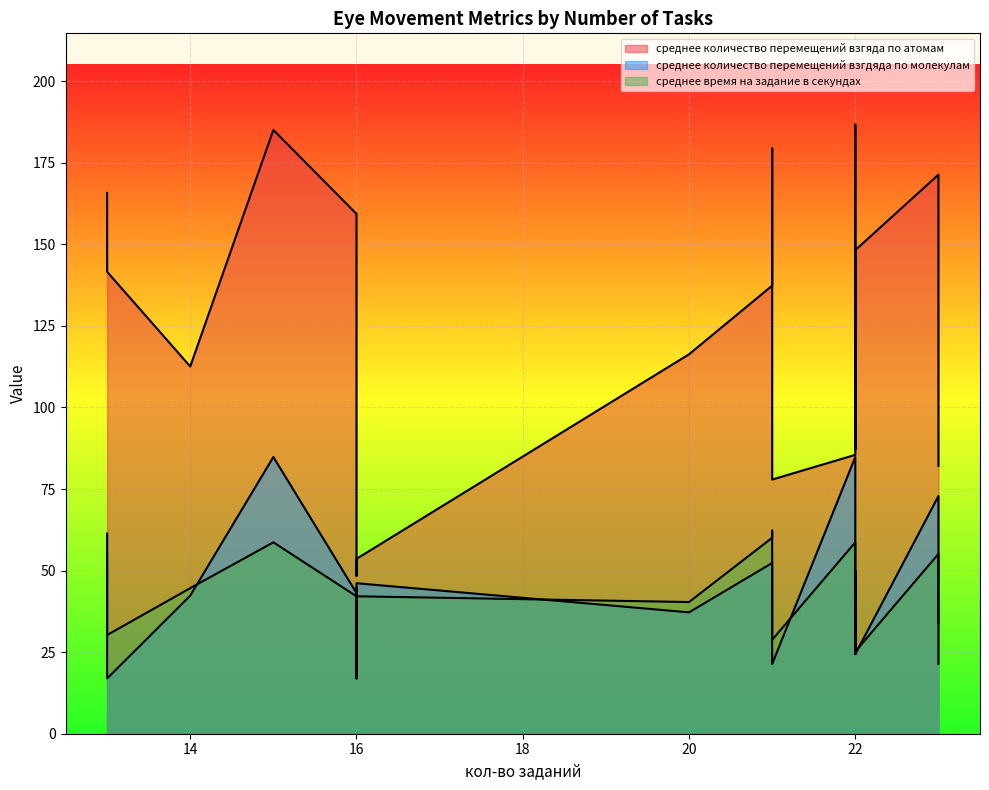

What is the difference between the second highest and second lowest values in the среднее количество перемещений взгдяда по молекулам series?

67.9